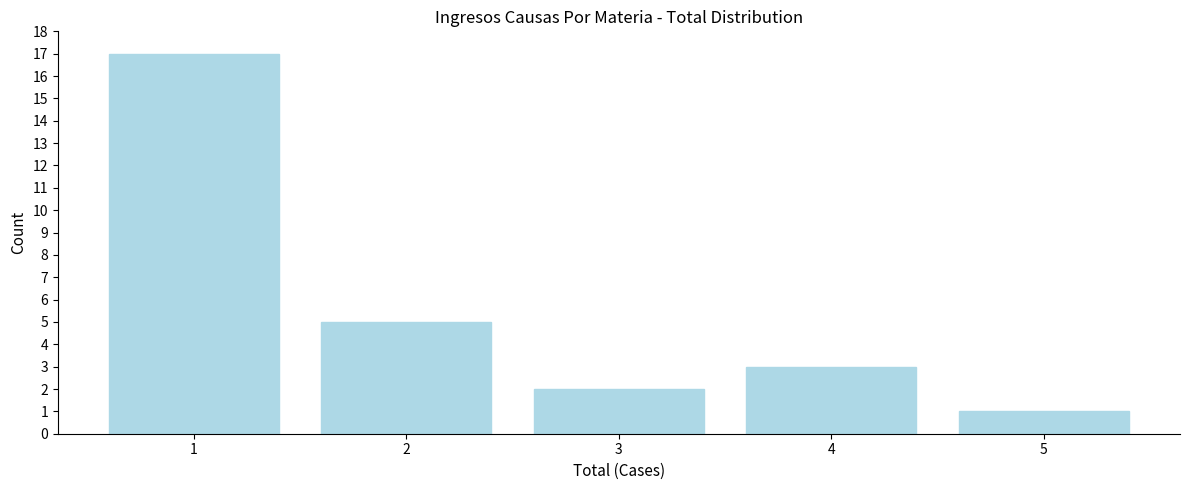

Reading right to left, transcribe all the data shown in this chart.

5=1	4=3	3=2	2=5	1=17